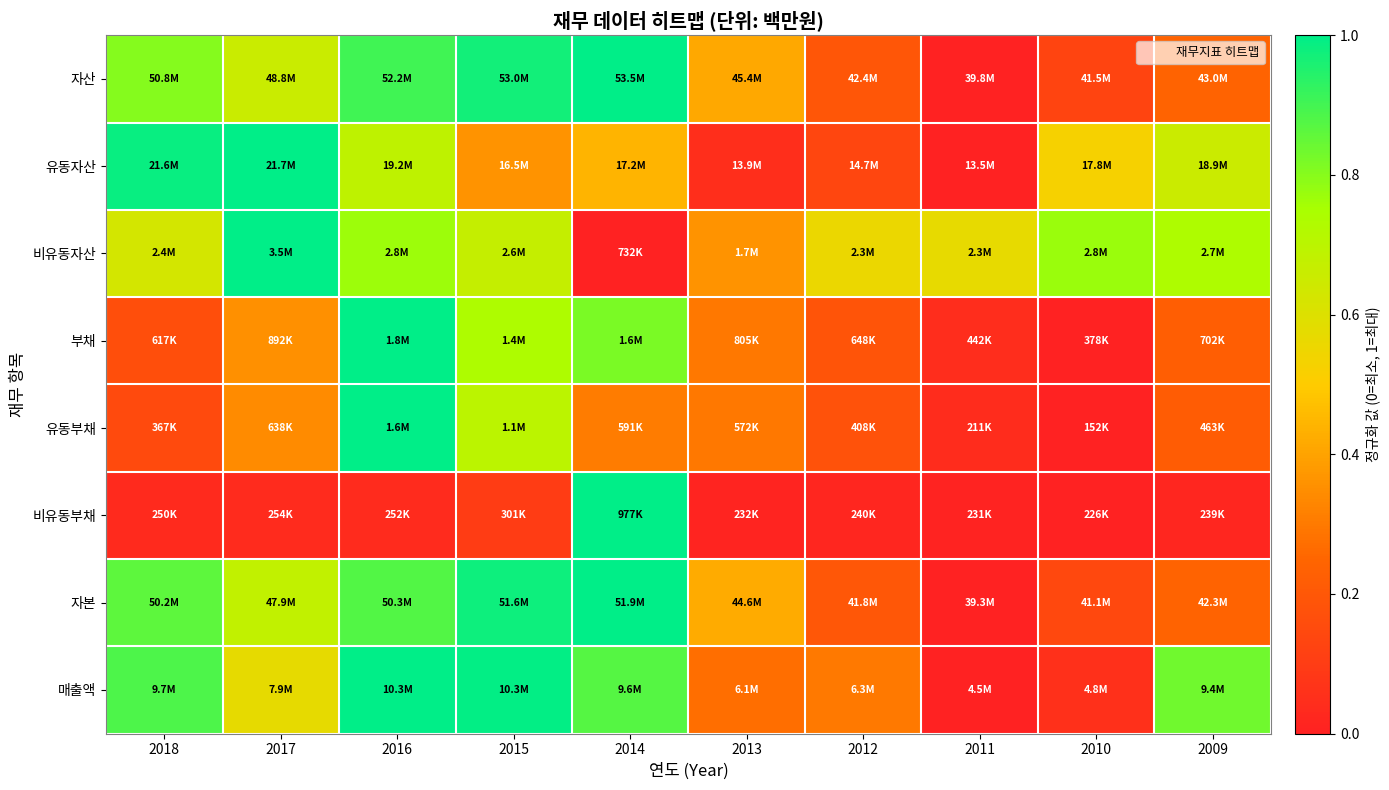

Reading right to left, list all the values displayed in this chart.

자산: 2009=0.2	2010=0.1	2011=0.0	2012=0.2	2013=0.4	2014=1.0	2015=1.0	2016=0.9	2017=0.7	2018=0.8
유동자산: 2009=0.7	2010=0.5	2011=0.0	2012=0.1	2013=0.0	2014=0.4	2015=0.4	2016=0.7	2017=1.0	2018=1.0
비유동자산: 2009=0.7	2010=0.8	2011=0.6	2012=0.6	2013=0.4	2014=0.0	2015=0.7	2016=0.8	2017=1.0	2018=0.6
부채: 2009=0.2	2010=0.0	2011=0.0	2012=0.2	2013=0.3	2014=0.8	2015=0.7	2016=1.0	2017=0.4	2018=0.2
유동부채: 2009=0.2	2010=0.0	2011=0.0	2012=0.2	2013=0.3	2014=0.3	2015=0.7	2016=1.0	2017=0.3	2018=0.2
비유동부채: 2009=0.0	2010=0.0	2011=0.0	2012=0.0	2013=0.0	2014=1.0	2015=0.1	2016=0.0	2017=0.0	2018=0.0
자본: 2009=0.2	2010=0.1	2011=0.0	2012=0.2	2013=0.4	2014=1.0	2015=1.0	2016=0.9	2017=0.7	2018=0.9
매출액: 2009=0.8	2010=0.1	2011=0.0	2012=0.3	2013=0.3	2014=0.9	2015=1.0	2016=1.0	2017=0.6	2018=0.9